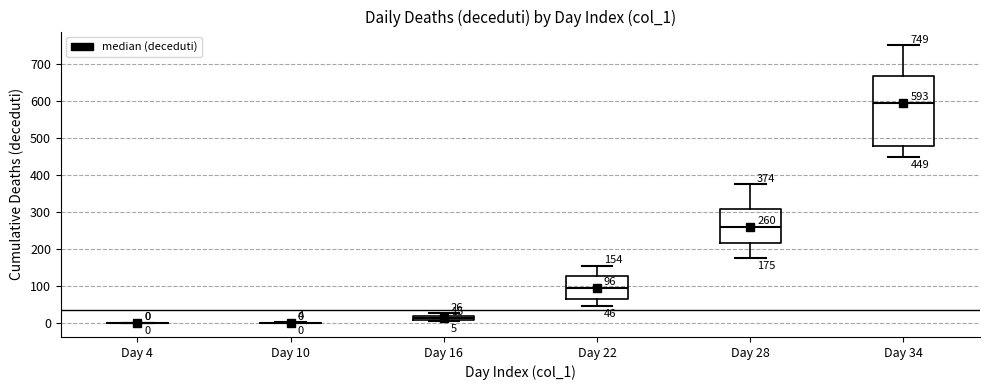

Which box is the tallest, from its lower edge to its upper edge?

Day 34